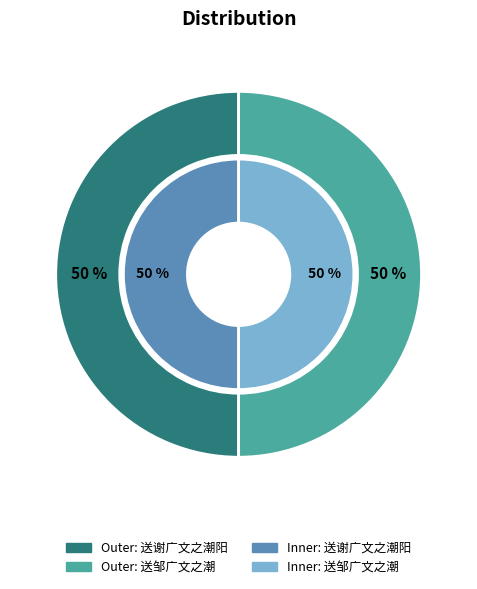

To the nearest percent, what is the average slice percentage?

50%